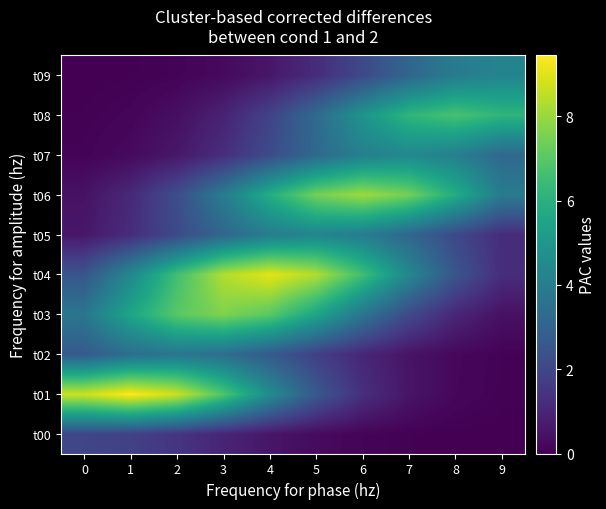

Reading left to right, list all the values displayed in this chart.

t00: 0=2.0	1=1.8	2=1.5	3=1.0	4=0.6	5=0.3	6=0.1	7=0.0	8=0.0	9=0.0
t01: 0=8.7	1=9.4	2=8.7	3=6.9	4=4.6	5=2.6	6=1.3	7=0.5	8=0.2	9=0.1
t02: 0=2.7	1=3.4	2=3.7	3=3.4	4=2.7	5=1.8	6=1.0	7=0.5	8=0.2	9=0.1
t03: 0=3.7	1=5.5	2=7.0	3=7.6	4=7.0	5=5.5	6=3.7	7=2.1	8=1.0	9=0.4
t04: 0=2.5	1=4.4	2=6.6	3=8.4	4=9.0	5=8.4	6=6.6	7=4.4	8=2.5	9=1.2
t05: 0=0.6	1=1.2	2=2.1	3=3.1	4=4.0	5=4.3	6=4.0	7=3.1	8=2.1	9=1.2
t06: 0=0.5	1=1.1	2=2.2	3=3.9	4=5.9	5=7.4	6=8.1	7=7.4	8=5.9	9=3.9
t07: 0=0.1	1=0.2	2=0.6	3=1.2	4=2.1	5=3.2	6=4.1	7=4.4	8=4.1	9=3.2
t08: 0=0.0	1=0.1	2=0.4	3=0.9	4=1.9	5=3.3	6=4.9	7=6.2	8=6.7	9=6.2
t09: 0=0.0	1=0.0	2=0.1	3=0.2	4=0.6	5=1.2	6=2.1	7=3.1	8=3.9	9=4.2